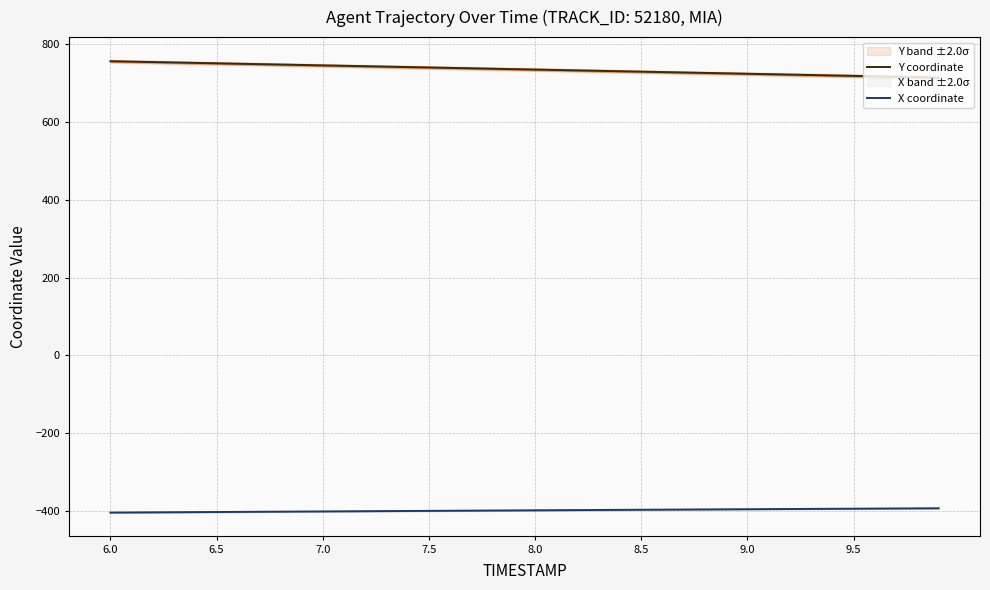

True or false: Y coordinate and X coordinate cross at least once.

False